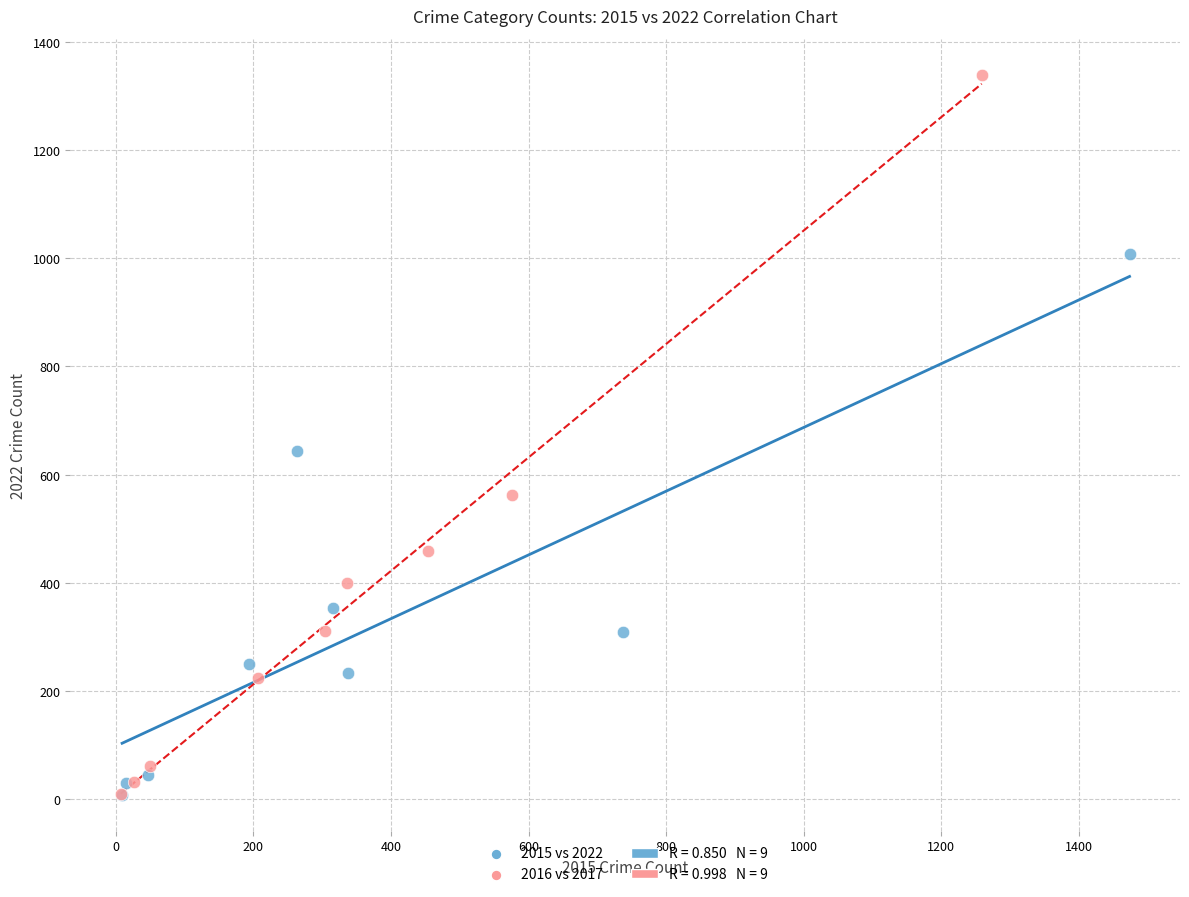

Which series contains the highest Y value?

2016 vs 2017